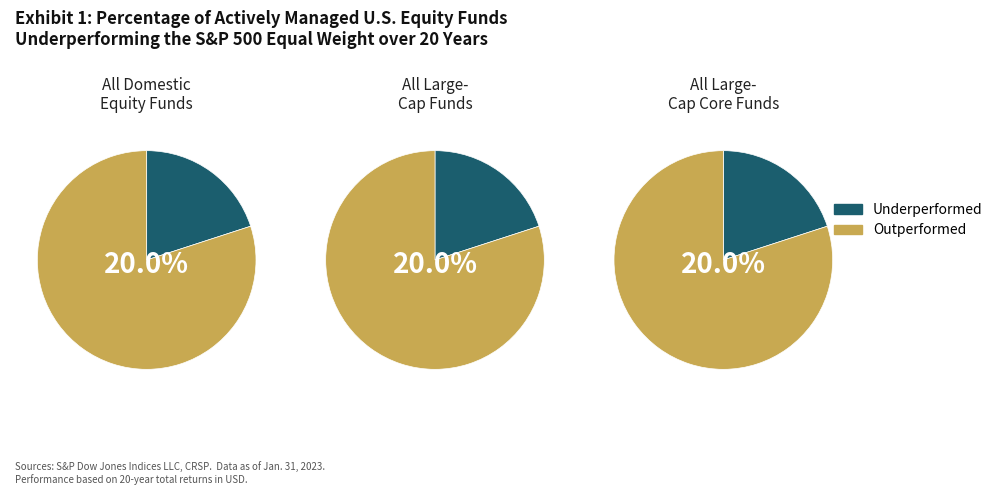

Does 7 represent more than half of the total?

No